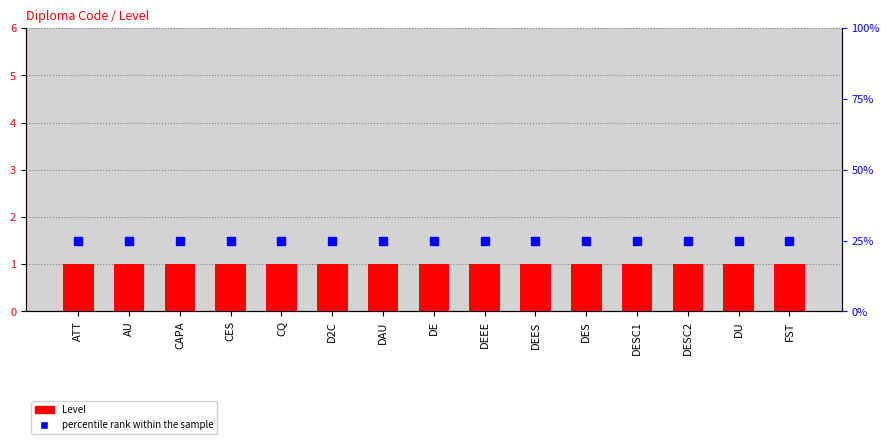

At how many categories does at least one series exceed 21?

15